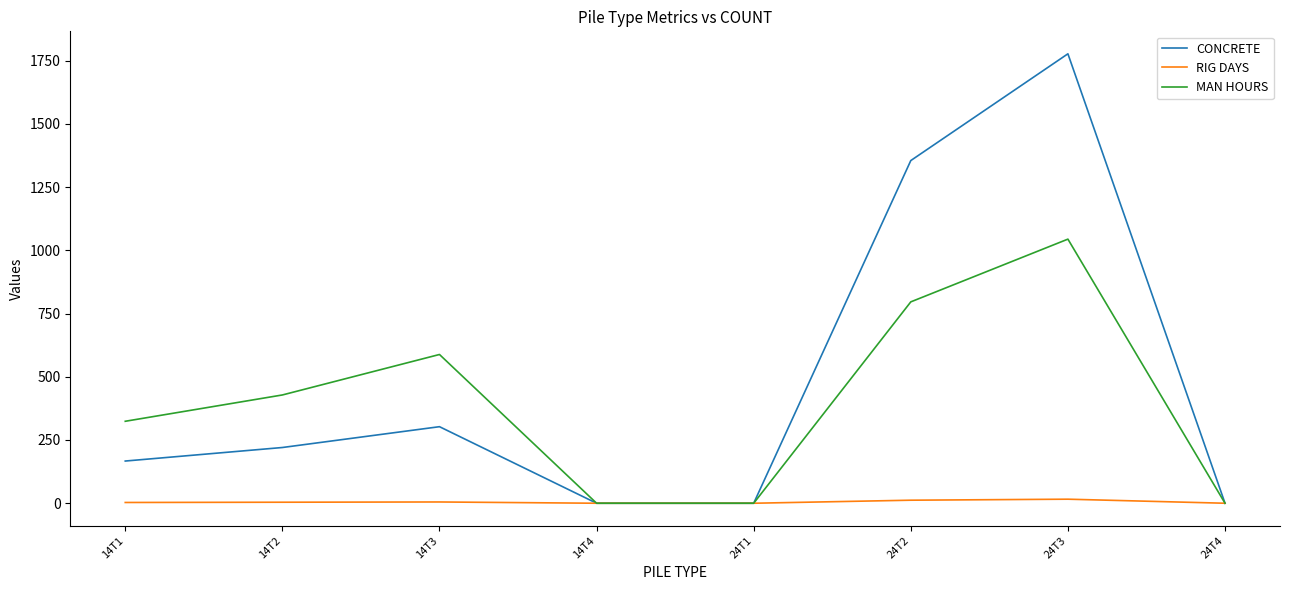

Which category has the highest value in the CONCRETE series?

24T3